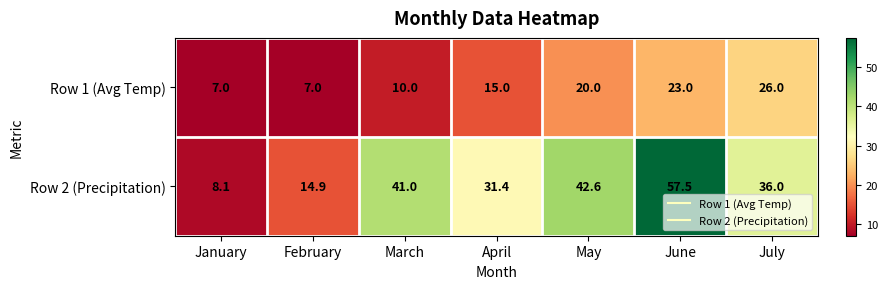

List the labels in order of Row 2 (Precipitation) value, largest first.

June, May, March, July, April, February, January